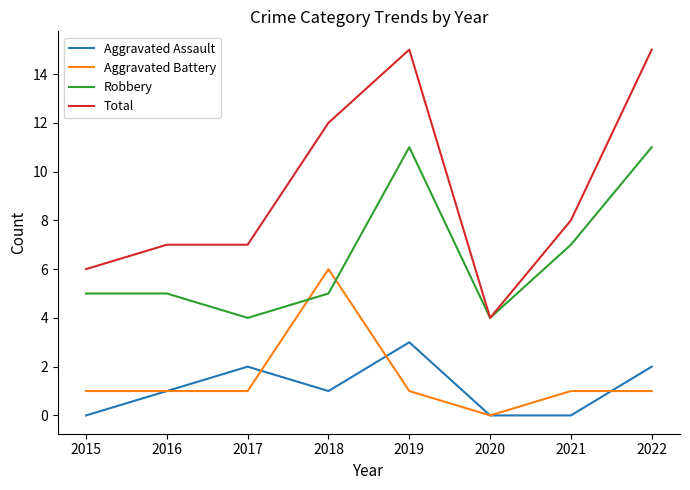

True or false: Robbery and Aggravated Assault intersect in this chart.

False